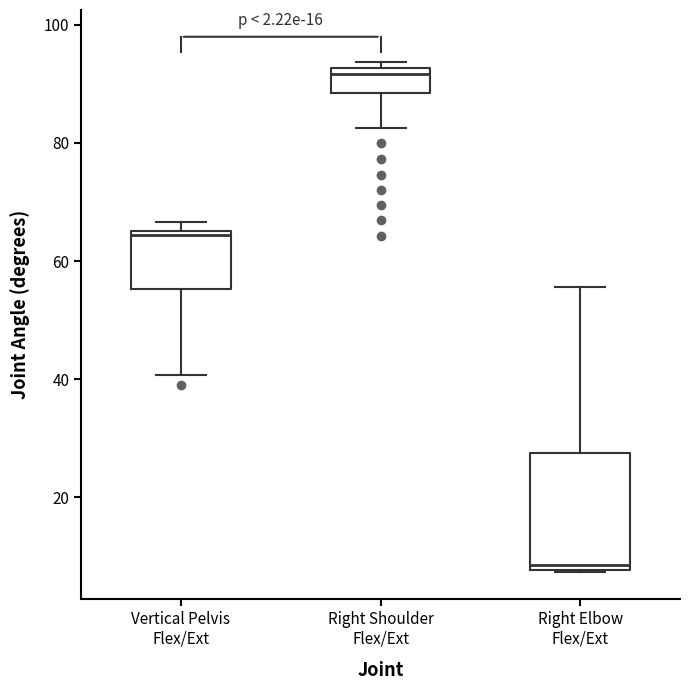

Reading left to right, read every box against the y-axis: the position of its median line, the range the box covers, and the ends of its whiskers. The values are not printed on the chart, so give them approximately, as read against the axis.

Vertical Pelvis Flex/Ext: median 64, box 56 to 66, whiskers 40 to 66 (just above the box's upper edge)
Right Shoulder Flex/Ext: median 92 (just below the box's upper edge), box 88 to 92, whiskers 82 to 94
Right Elbow Flex/Ext: median 8 (just above the box's lower edge), box 8 to 28, whiskers 8 to 56